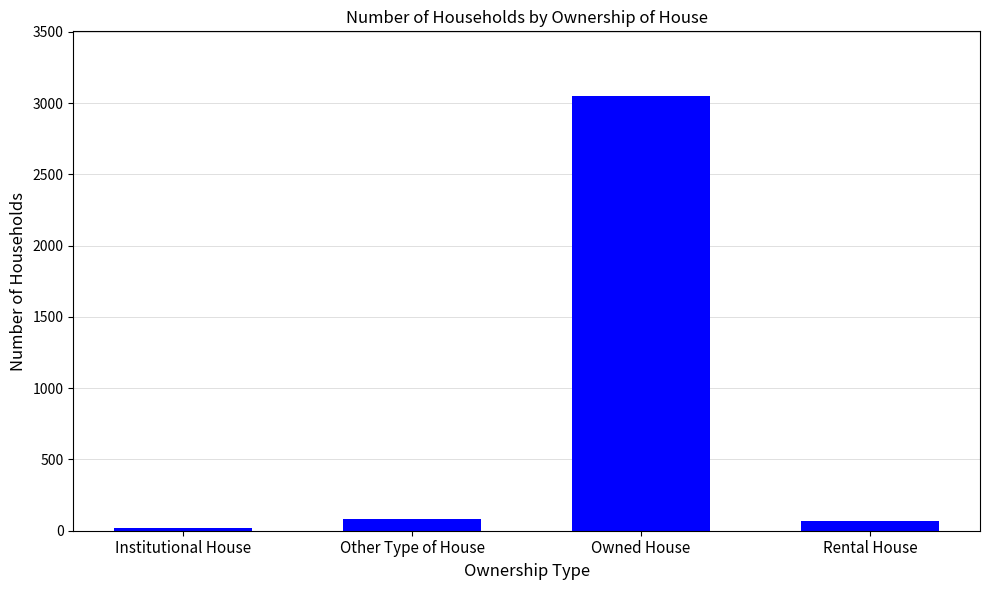

The chart shows a value of 3046 at Owned House. True or false?

True